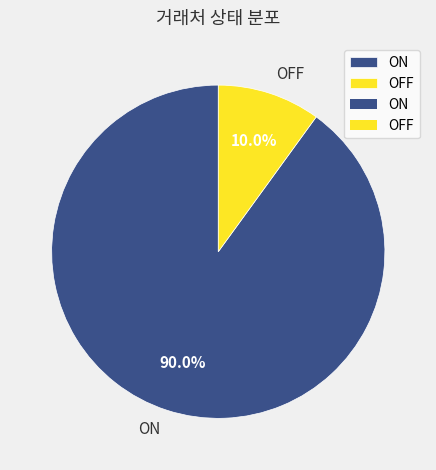

How many segments does this pie chart have?

2